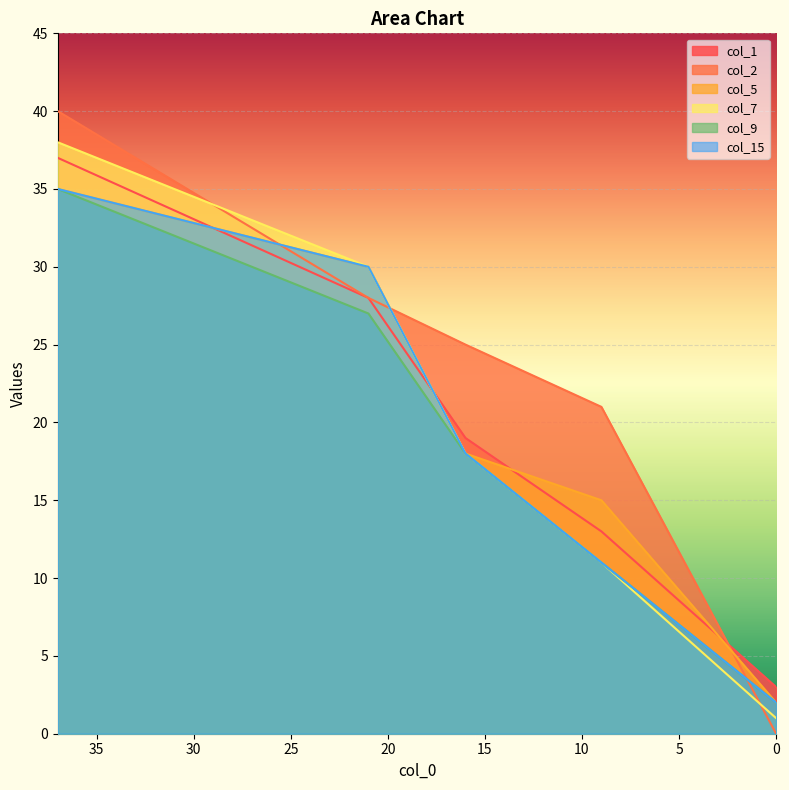

What are all the series names shown in the legend?

col_1, col_2, col_5, col_7, col_9, col_15